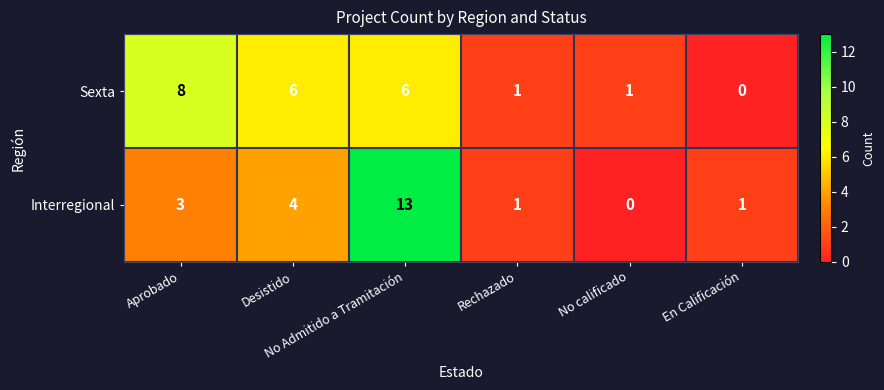

Which series has the widest spread of values?

Interregional